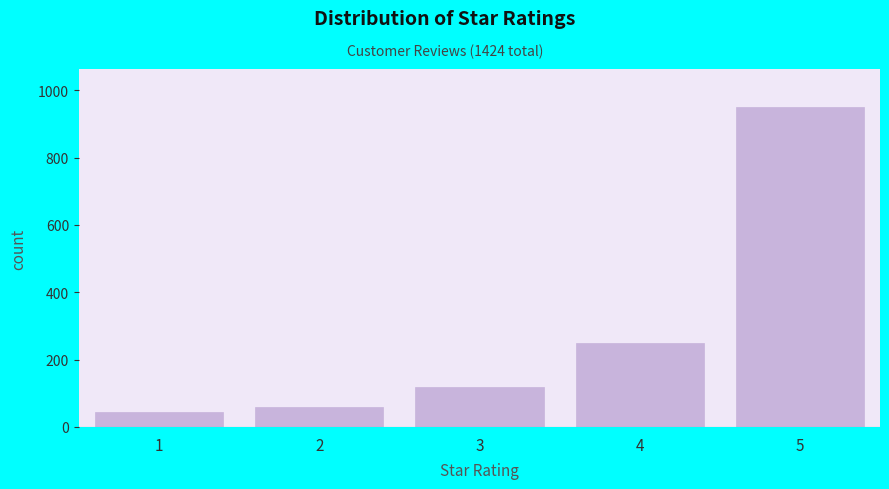

Reading left to right, transcribe all the data shown in this chart.

45	60	120	250	949